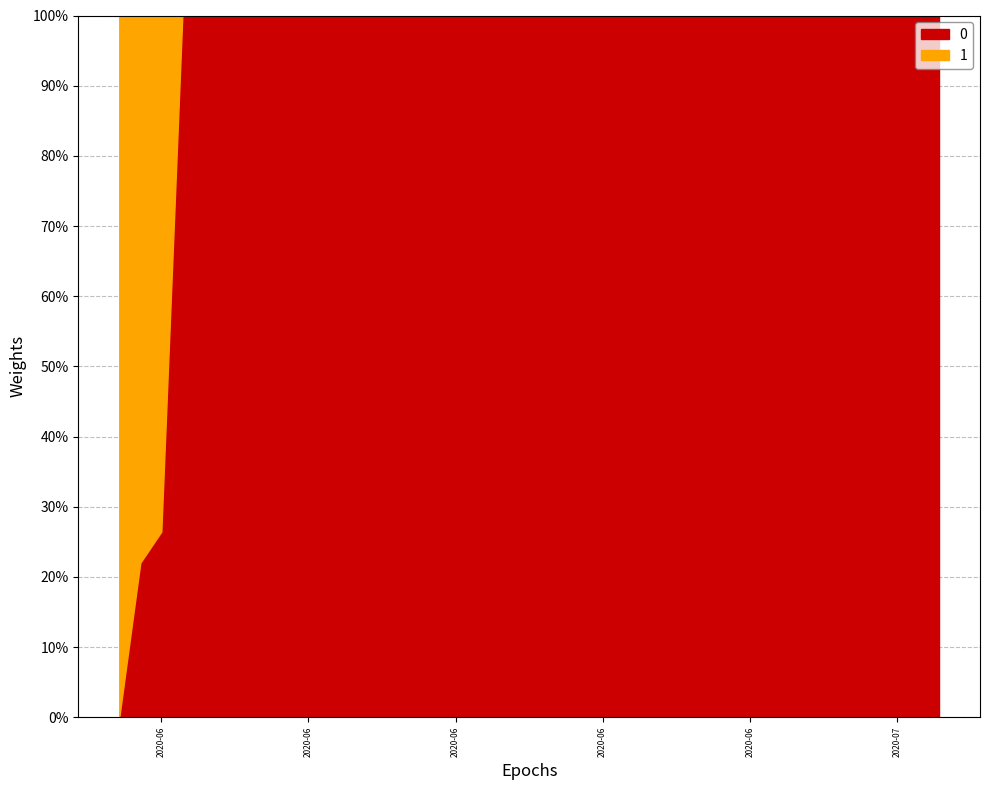

How many positive values are there?

39